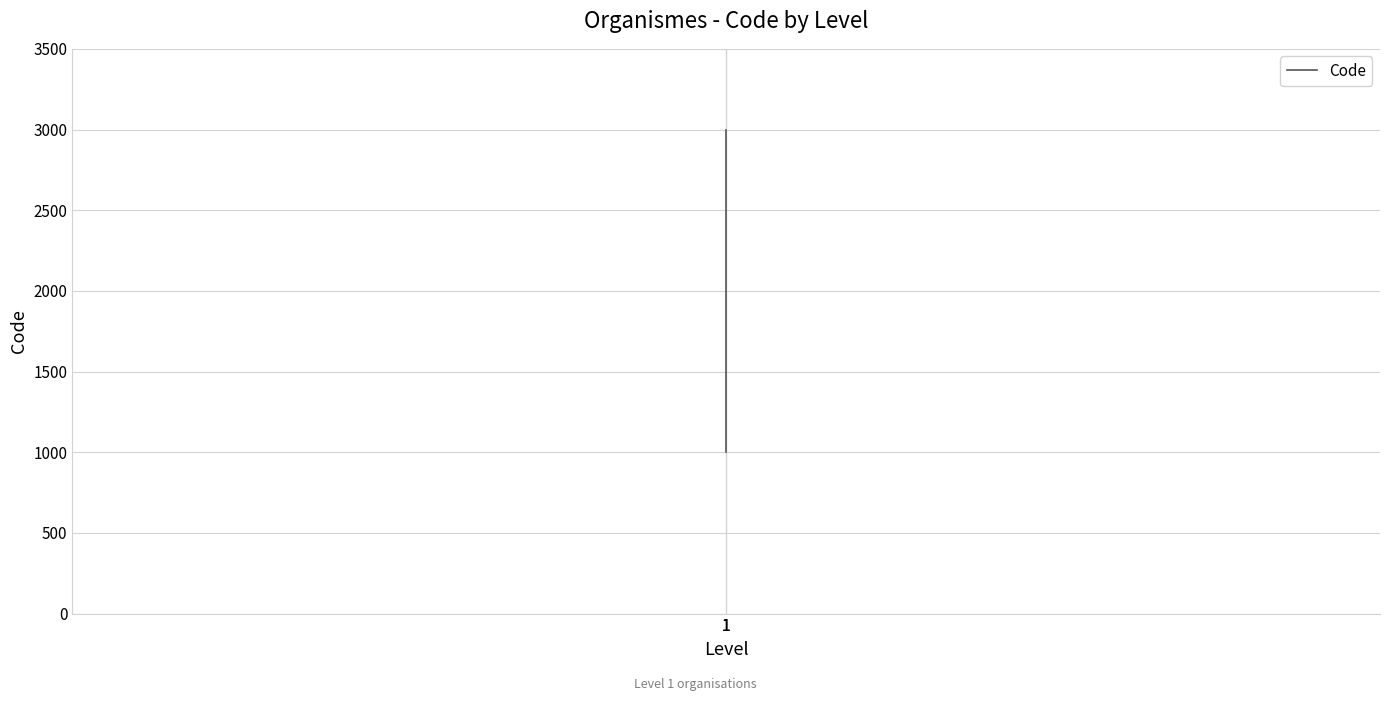

Approximately how many times larger is the value at 1 compared to 1?

2.0